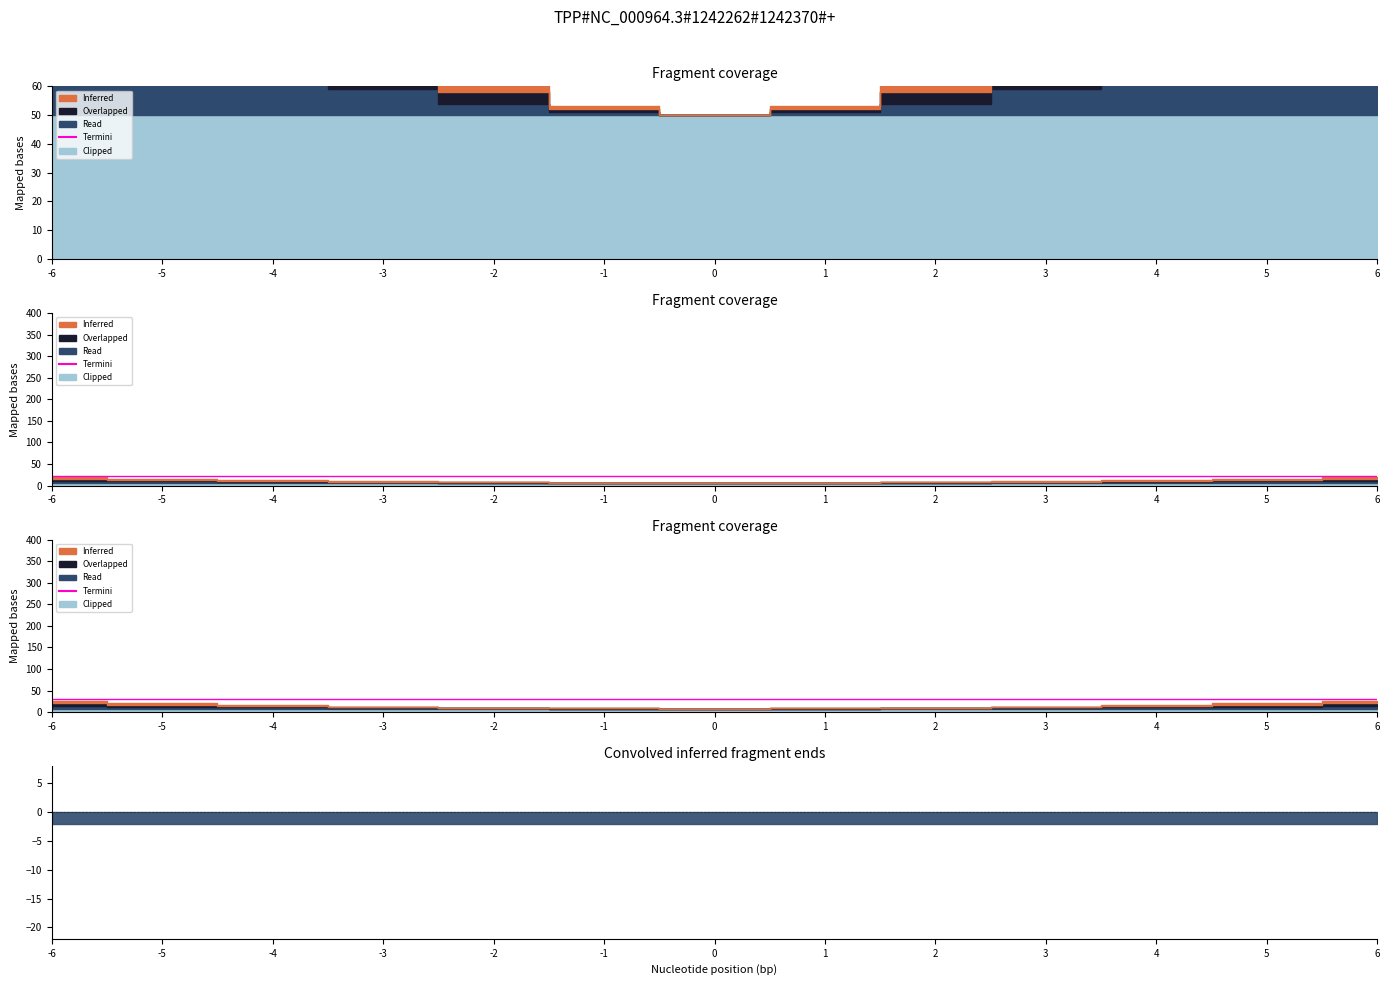

The Clipped series shows 50 at 4. True or false?

True